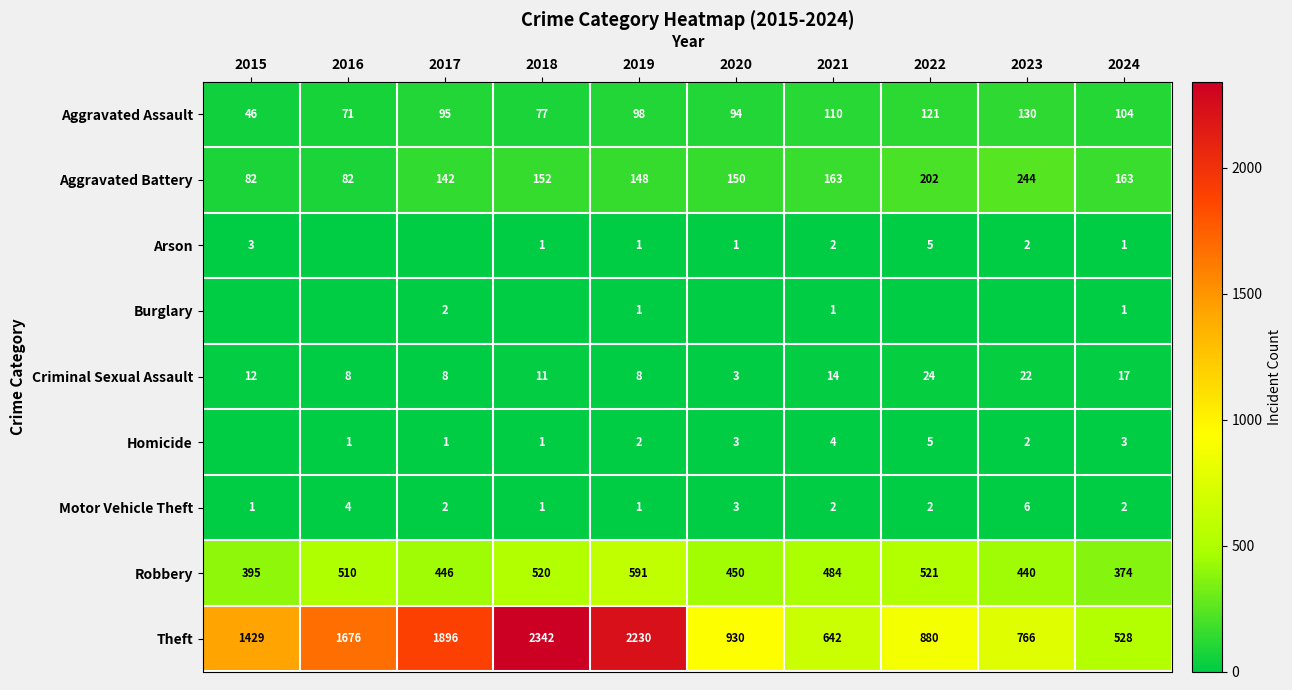

True or false: Theft has a value of 2230 at 2019.

True